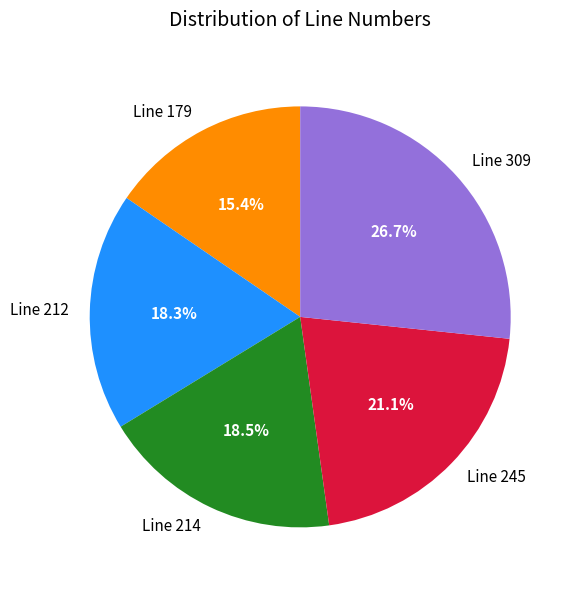

Which slice is the largest?

Line 309